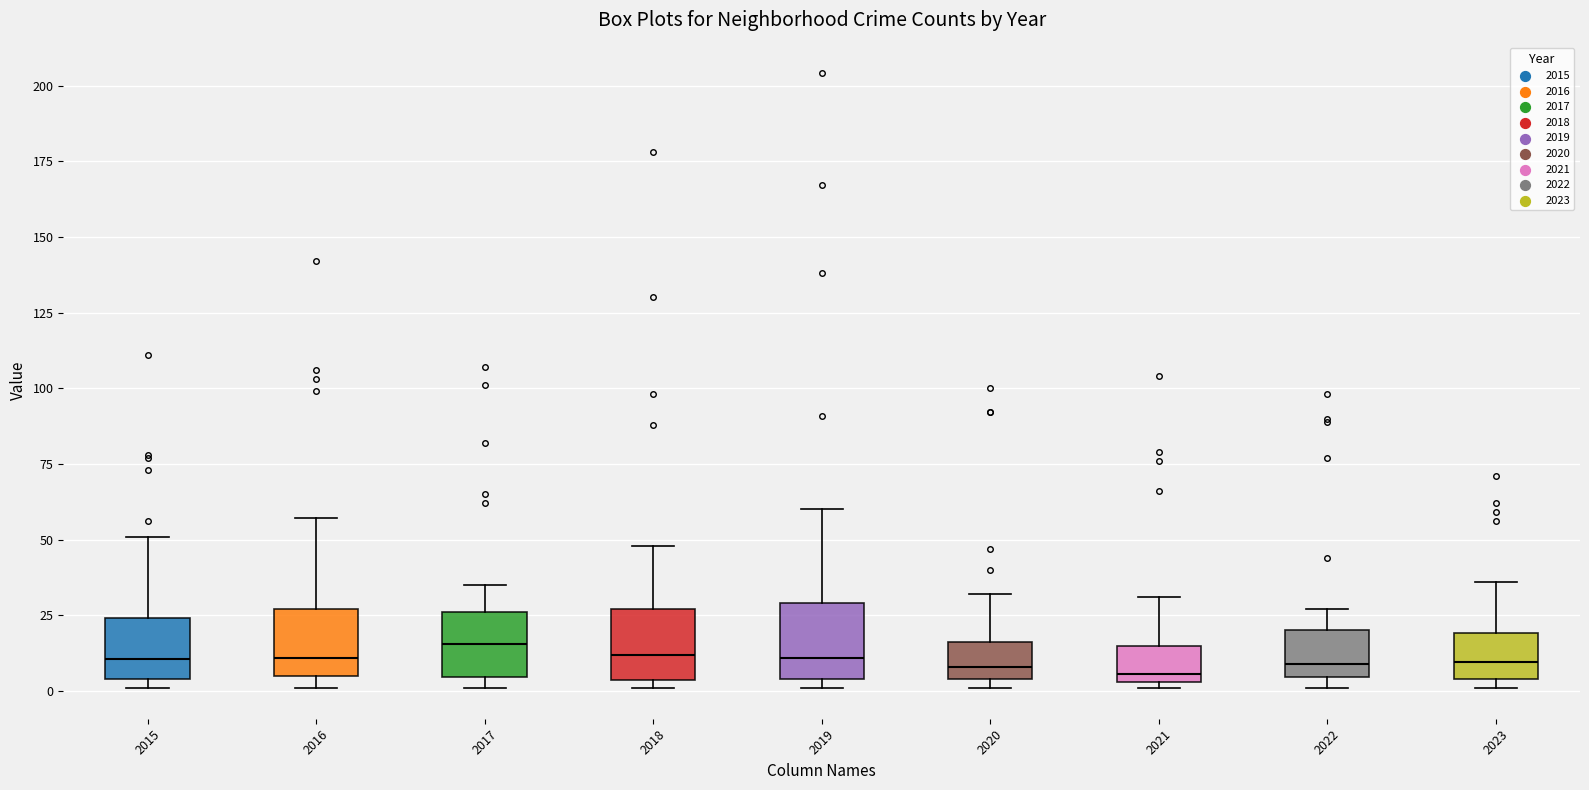

Where does the upper whisker of the box at x = 2019 end on the y-axis? The values are not printed on the chart, so give them approximately, as read against the axis.

60